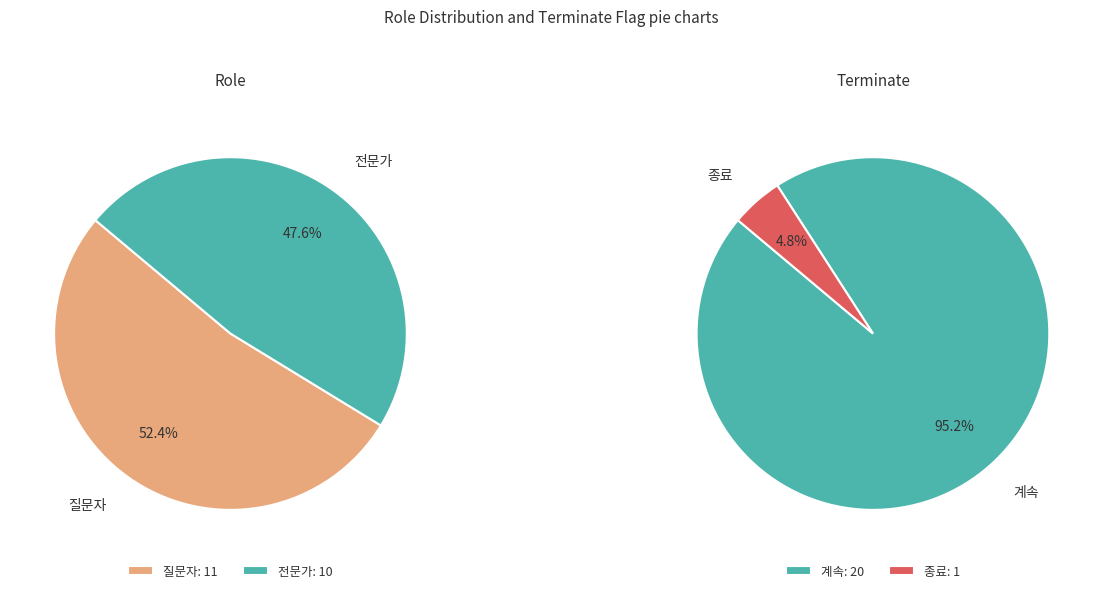

How many segments does this pie chart have?

2